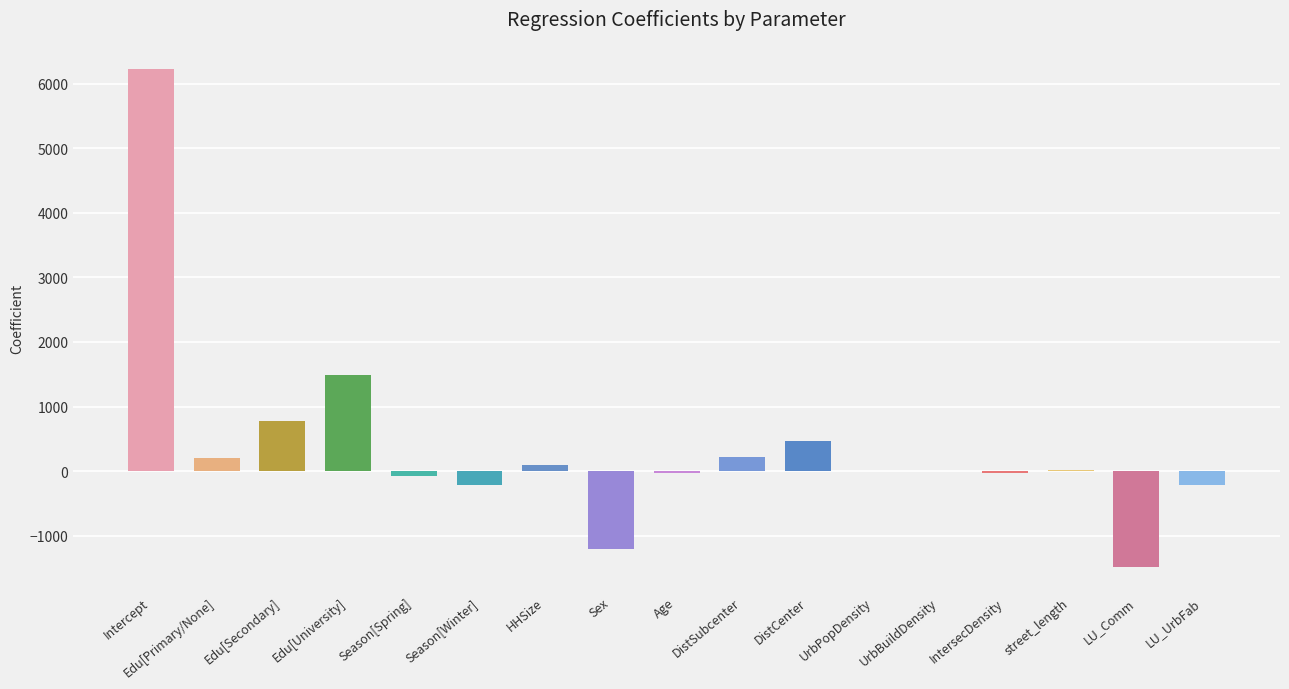

What is the difference between the values at Edu[Primary/None] and LU_Comm?

1686.7